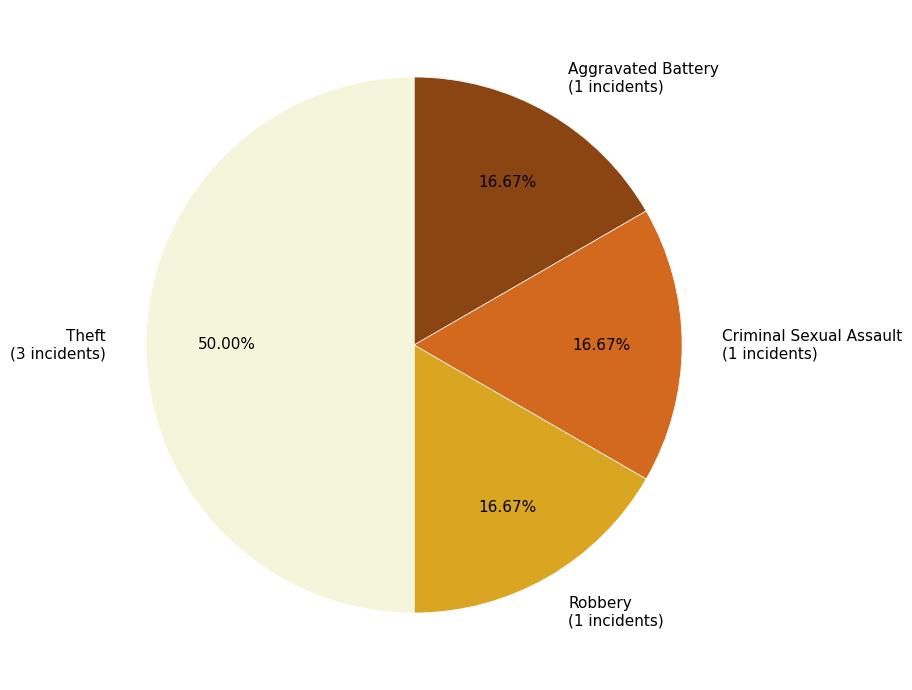

Is Robbery (1 incidents) the majority of the pie?

No